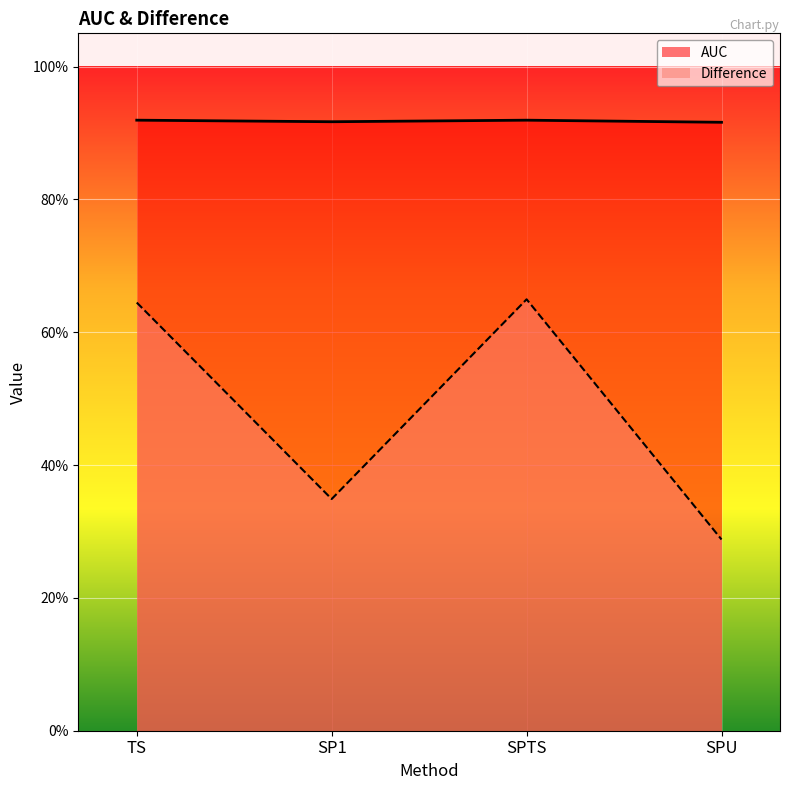

Which series changed the most between SP1 and SPTS?

Difference